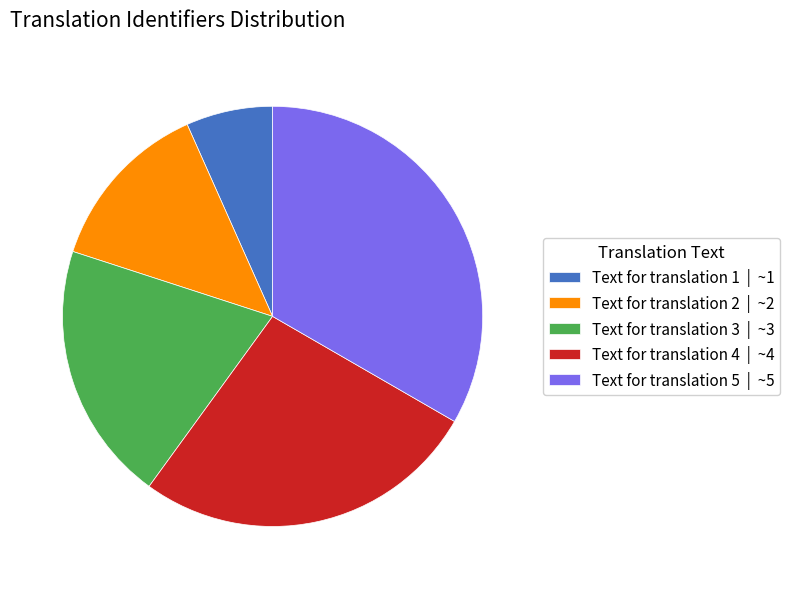

Combined, do Text for translation 4 | ~4 and Text for translation 3 | ~3 account for over 50%?

No